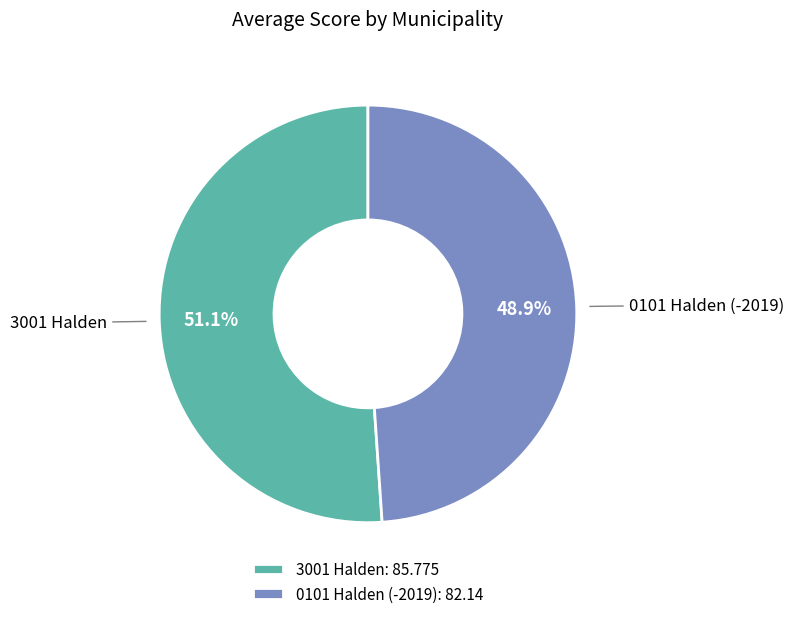

Count the number of slices in the pie.

2